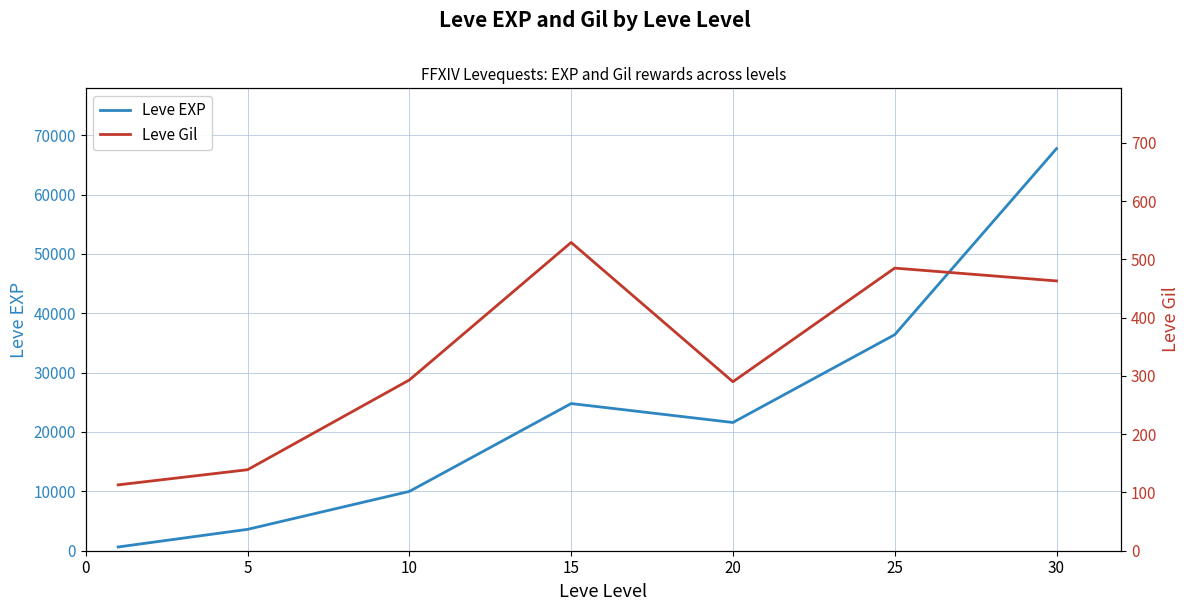

What is the greatest value displayed?

67730